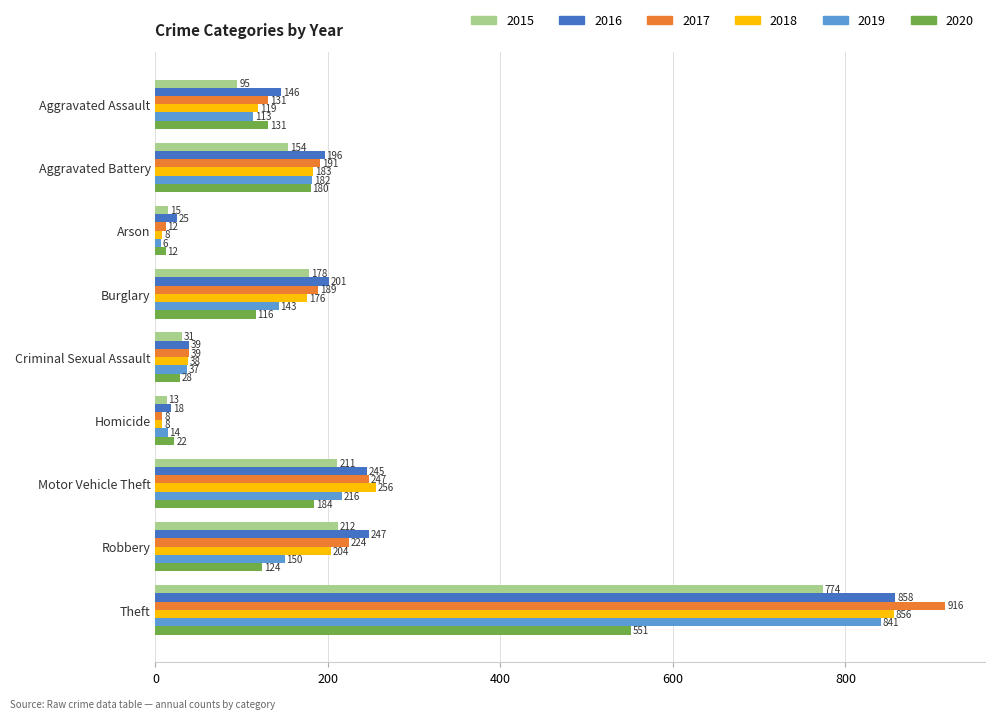

The 2015 series shows 168 at Aggravated Assault. True or false?

False